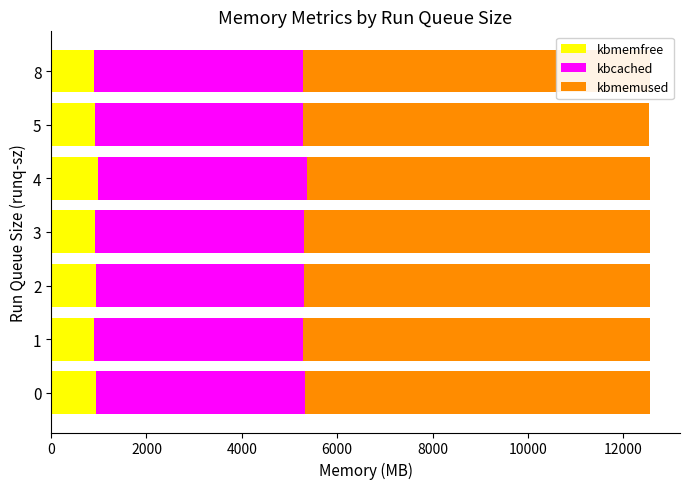

What is the minimum value for kbmemfree?

903.5